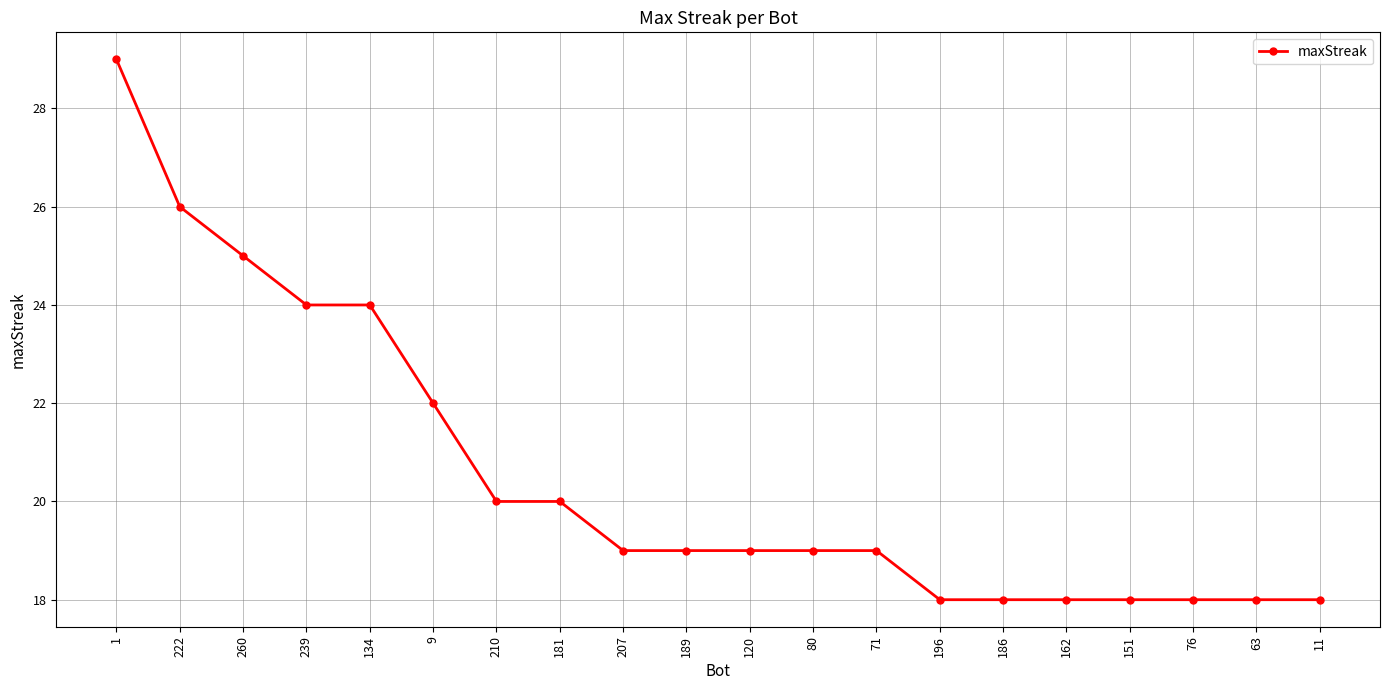

The chart shows a value of 19 at 120. True or false?

True